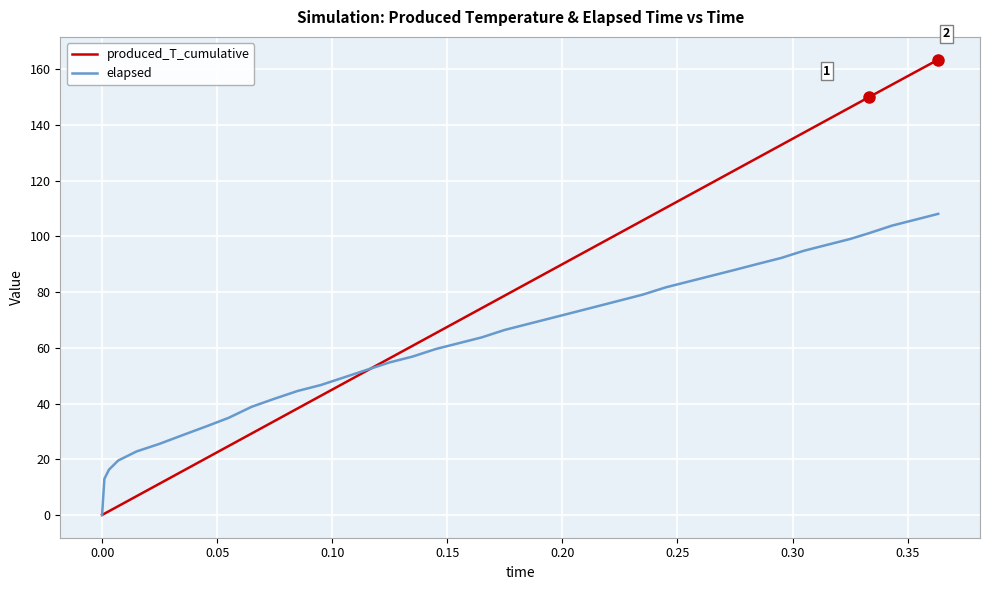

At how many categories does at least one series exceed 81?

19